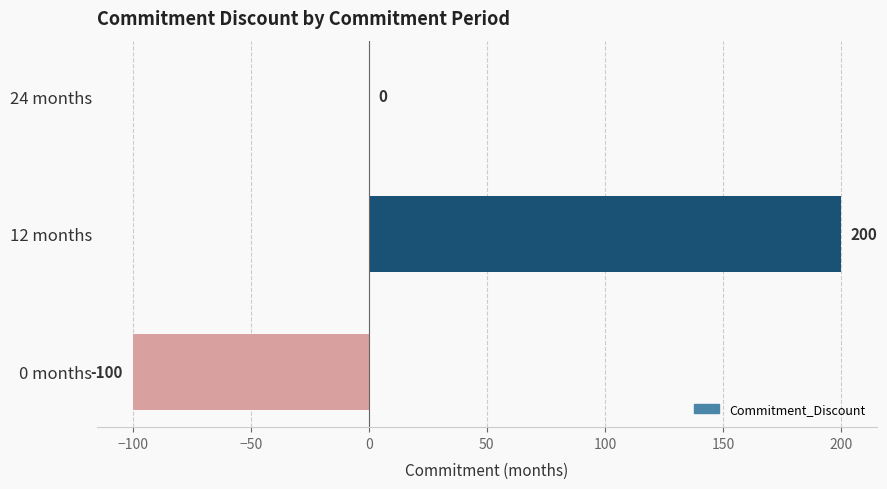

How many distinct data groups are displayed?

1